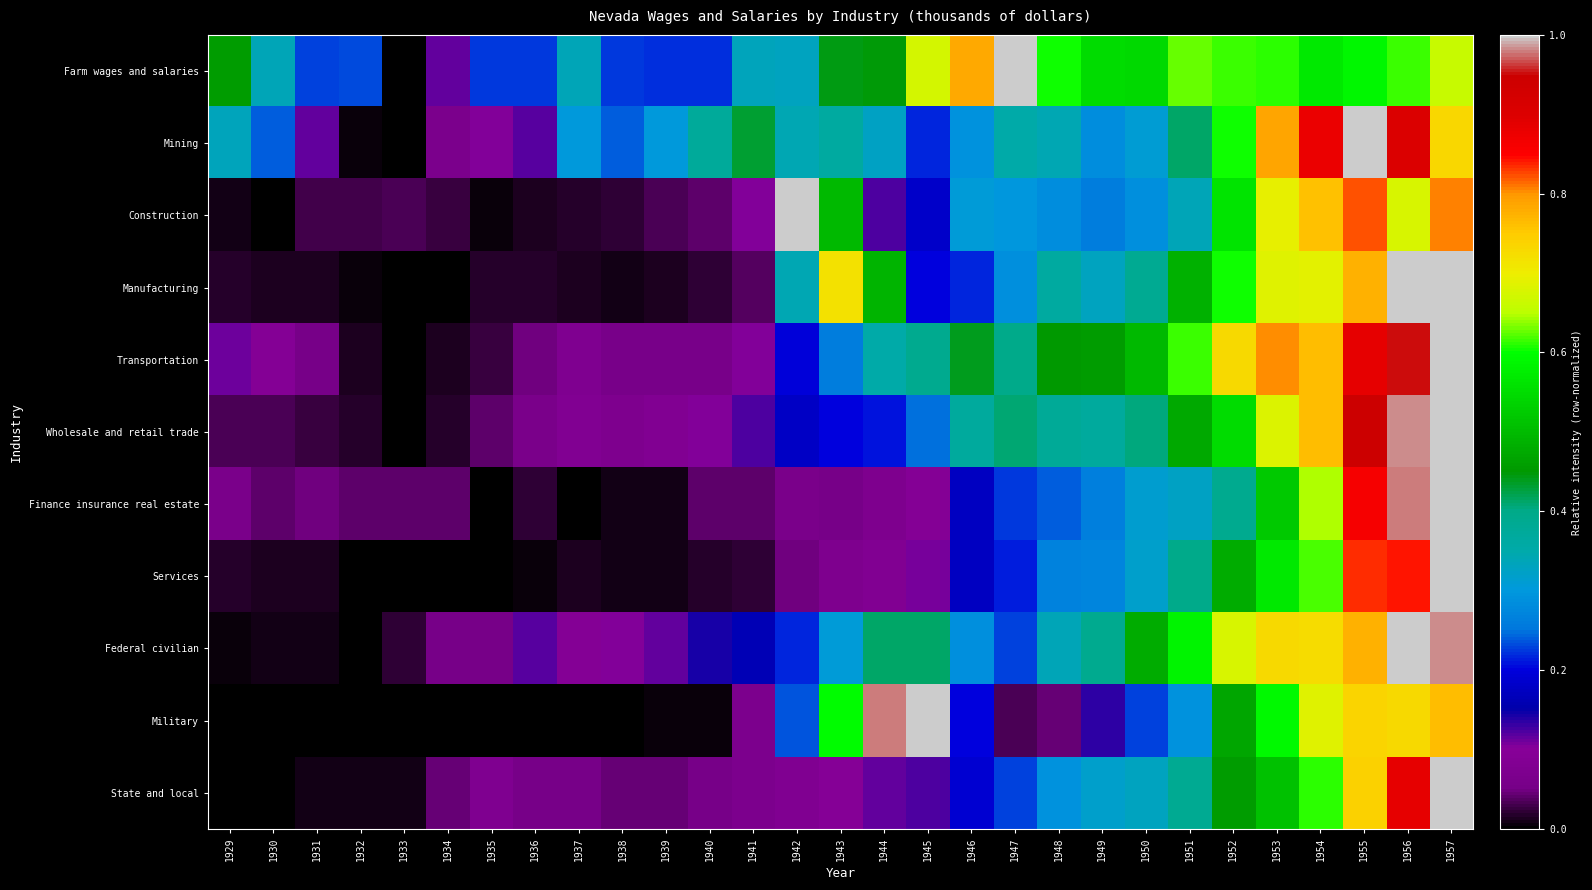

Reading left to right, list all the values displayed in this chart.

Farm wages and salaries: 1929=0.5	1930=0.3	1931=0.2	1932=0.2	1933=0.0	1934=0.1	1935=0.2	1936=0.2	1937=0.3	1938=0.2	1939=0.2	1940=0.2	1941=0.3	1942=0.3	1943=0.4	1944=0.4	1945=0.7	1946=0.8	1947=1.0	1948=0.6	1949=0.6	1950=0.5	1951=0.6	1952=0.6	1953=0.6	1954=0.6	1955=0.6	1956=0.6	1957=0.7
Mining: 1929=0.3	1930=0.2	1931=0.1	1932=0.0	1933=0.0	1934=0.1	1935=0.1	1936=0.1	1937=0.3	1938=0.2	1939=0.3	1940=0.4	1941=0.4	1942=0.3	1943=0.4	1944=0.3	1945=0.2	1946=0.3	1947=0.4	1948=0.3	1949=0.3	1950=0.3	1951=0.4	1952=0.6	1953=0.8	1954=0.9	1955=1.0	1956=0.9	1957=0.7
Construction: 1929=0.0	1930=0.0	1931=0.0	1932=0.0	1933=0.0	1934=0.0	1935=0.0	1936=0.0	1937=0.0	1938=0.0	1939=0.0	1940=0.0	1941=0.1	1942=1.0	1943=0.5	1944=0.1	1945=0.2	1946=0.3	1947=0.3	1948=0.3	1949=0.3	1950=0.3	1951=0.3	1952=0.6	1953=0.7	1954=0.8	1955=0.8	1956=0.7	1957=0.8
Manufacturing: 1929=0.0	1930=0.0	1931=0.0	1932=0.0	1933=0.0	1934=0.0	1935=0.0	1936=0.0	1937=0.0	1938=0.0	1939=0.0	1940=0.0	1941=0.0	1942=0.3	1943=0.7	1944=0.5	1945=0.2	1946=0.2	1947=0.3	1948=0.4	1949=0.3	1950=0.4	1951=0.5	1952=0.6	1953=0.7	1954=0.7	1955=0.8	1956=1.0	1957=1.0
Transportation: 1929=0.1	1930=0.1	1931=0.1	1932=0.0	1933=0.0	1934=0.0	1935=0.0	1936=0.0	1937=0.1	1938=0.1	1939=0.1	1940=0.1	1941=0.1	1942=0.2	1943=0.3	1944=0.4	1945=0.4	1946=0.4	1947=0.4	1948=0.5	1949=0.5	1950=0.5	1951=0.6	1952=0.7	1953=0.8	1954=0.8	1955=0.9	1956=1.0	1957=1.0
Wholesale and retail trade: 1929=0.0	1930=0.0	1931=0.0	1932=0.0	1933=0.0	1934=0.0	1935=0.0	1936=0.1	1937=0.1	1938=0.1	1939=0.1	1940=0.1	1941=0.1	1942=0.2	1943=0.2	1944=0.2	1945=0.2	1946=0.4	1947=0.4	1948=0.4	1949=0.4	1950=0.4	1951=0.5	1952=0.6	1953=0.7	1954=0.8	1955=0.9	1956=1.0	1957=1.0
Finance insurance real estate: 1929=0.1	1930=0.0	1931=0.1	1932=0.0	1933=0.0	1934=0.0	1935=0.0	1936=0.0	1937=0.0	1938=0.0	1939=0.0	1940=0.0	1941=0.0	1942=0.1	1943=0.1	1944=0.1	1945=0.1	1946=0.2	1947=0.2	1948=0.2	1949=0.3	1950=0.3	1951=0.3	1952=0.4	1953=0.5	1954=0.6	1955=0.9	1956=1.0	1957=1.0
Services: 1929=0.0	1930=0.0	1931=0.0	1932=0.0	1933=0.0	1934=0.0	1935=0.0	1936=0.0	1937=0.0	1938=0.0	1939=0.0	1940=0.0	1941=0.0	1942=0.0	1943=0.1	1944=0.1	1945=0.1	1946=0.2	1947=0.2	1948=0.3	1949=0.3	1950=0.3	1951=0.4	1952=0.5	1953=0.6	1954=0.6	1955=0.8	1956=0.8	1957=1.0
Federal civilian: 1929=0.0	1930=0.0	1931=0.0	1932=0.0	1933=0.0	1934=0.1	1935=0.1	1936=0.1	1937=0.1	1938=0.1	1939=0.1	1940=0.1	1941=0.2	1942=0.2	1943=0.3	1944=0.4	1945=0.4	1946=0.3	1947=0.2	1948=0.3	1949=0.4	1950=0.5	1951=0.6	1952=0.7	1953=0.7	1954=0.7	1955=0.8	1956=1.0	1957=1.0
Military: 1929=0.0	1930=0.0	1931=0.0	1932=0.0	1933=0.0	1934=0.0	1935=0.0	1936=0.0	1937=0.0	1938=0.0	1939=0.0	1940=0.0	1941=0.1	1942=0.2	1943=0.6	1944=1.0	1945=1.0	1946=0.2	1947=0.0	1948=0.0	1949=0.1	1950=0.2	1951=0.3	1952=0.5	1953=0.6	1954=0.7	1955=0.7	1956=0.7	1957=0.8
State and local: 1929=0.0	1930=0.0	1931=0.0	1932=0.0	1933=0.0	1934=0.0	1935=0.1	1936=0.1	1937=0.1	1938=0.0	1939=0.0	1940=0.1	1941=0.1	1942=0.1	1943=0.1	1944=0.1	1945=0.1	1946=0.2	1947=0.2	1948=0.3	1949=0.3	1950=0.3	1951=0.4	1952=0.5	1953=0.5	1954=0.6	1955=0.7	1956=0.9	1957=1.0